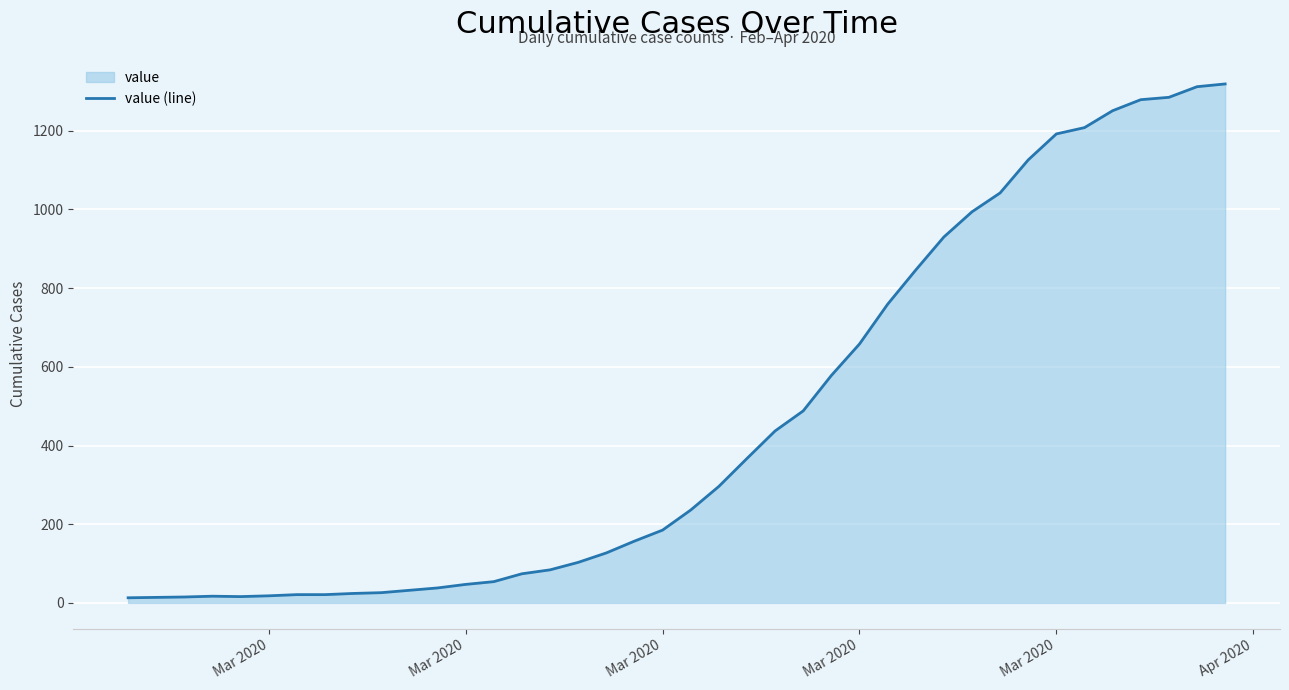

How many interior local valleys (lower than both neighbors) does the data have?

1